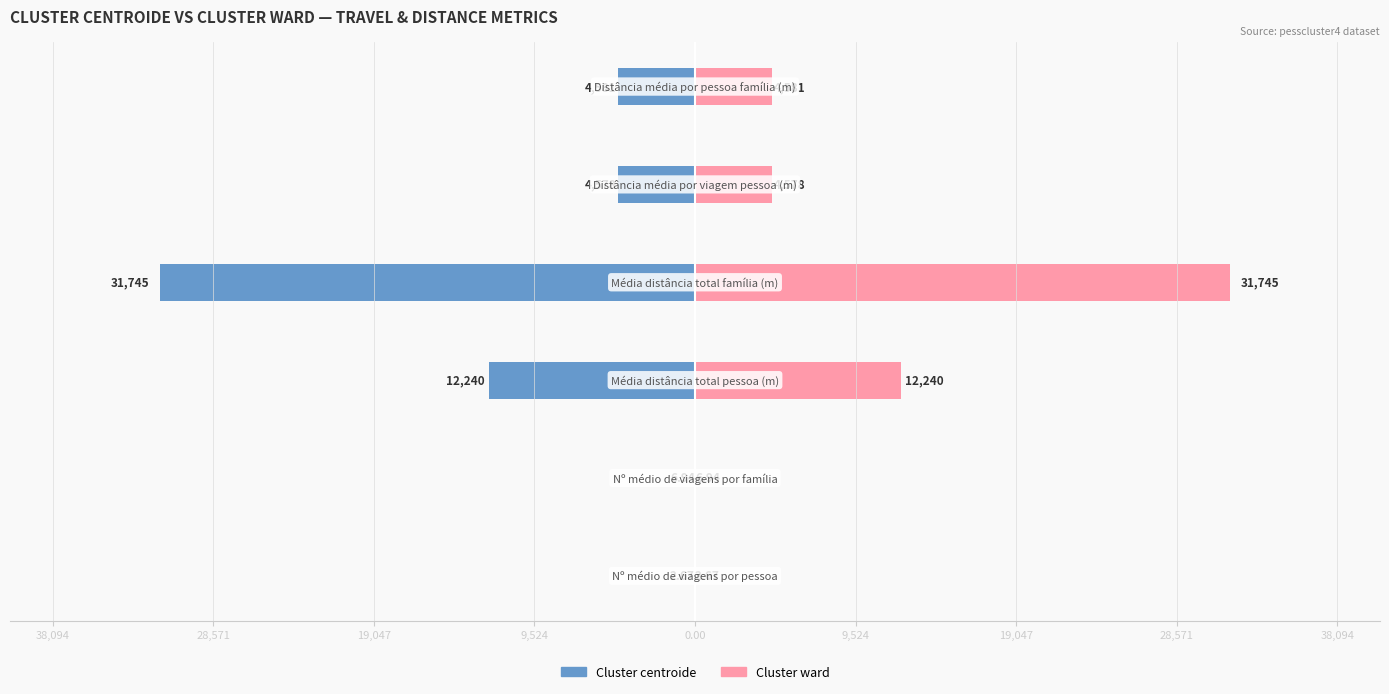

Reading left to right, extract all data points from this chart.

Cluster centroide: 38,094=-2.7	28,571=-6.9	19,047=-12239.6	9,524=-31745.3	0.00=-4577.6	9,524=-4581.2
Cluster ward: 38,094=2.7	28,571=6.9	19,047=12239.6	9,524=31745.3	0.00=4577.6	9,524=4581.2